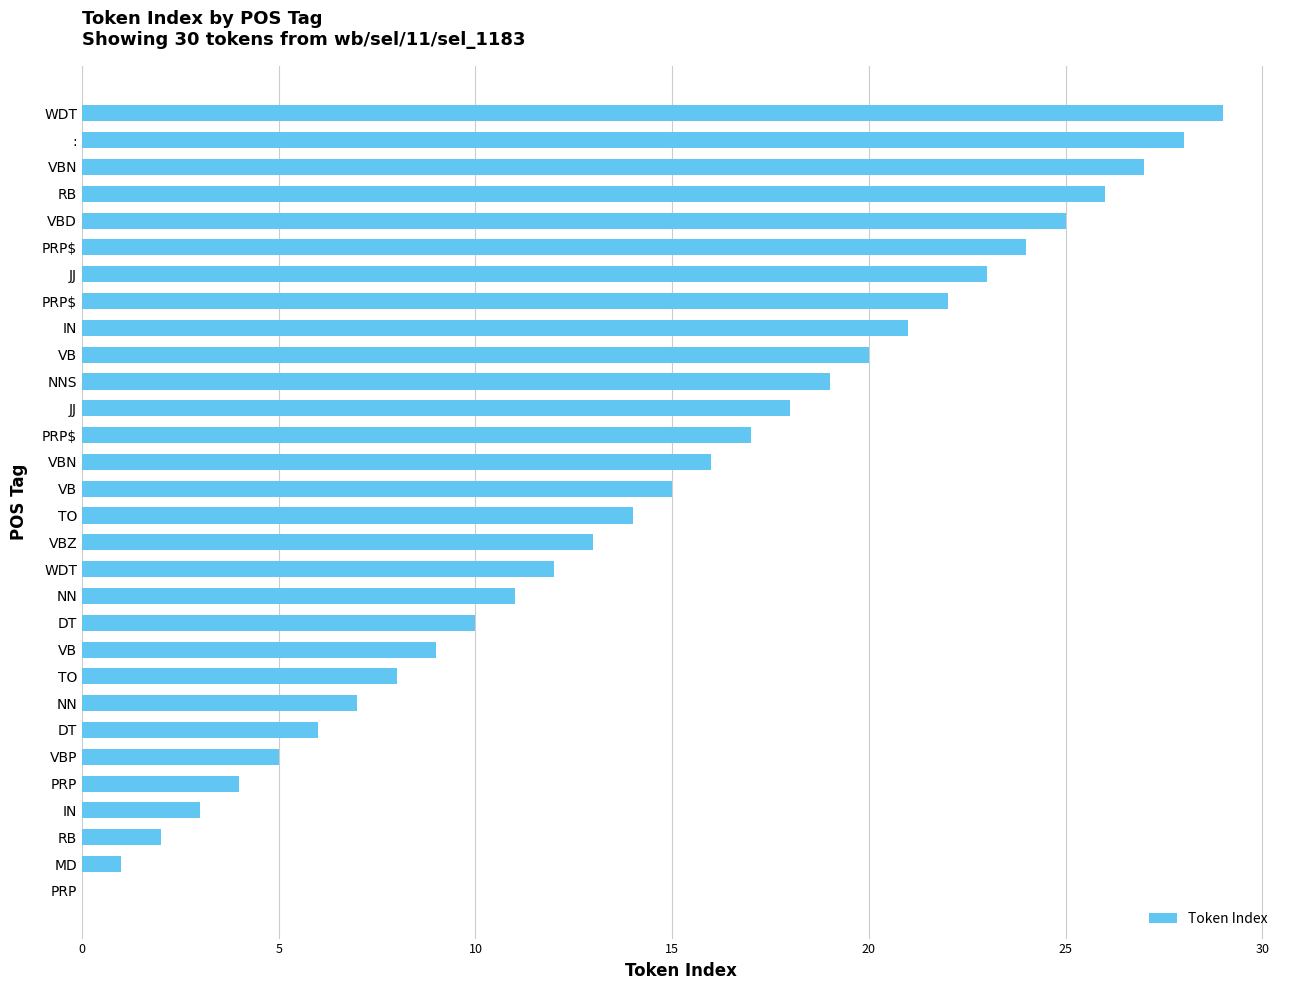

Where is the data nearest to the value 14?

TO